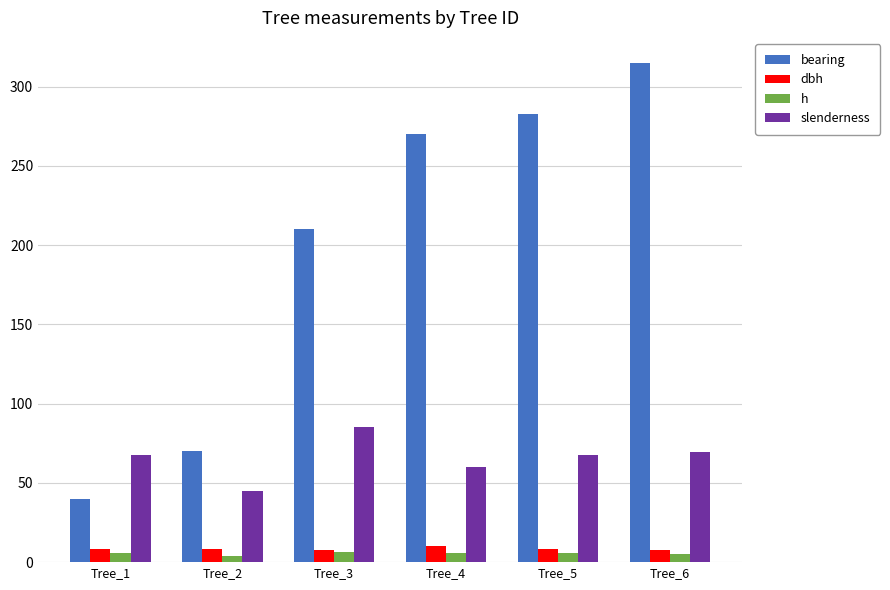

Which series has the largest total across all categories?

bearing